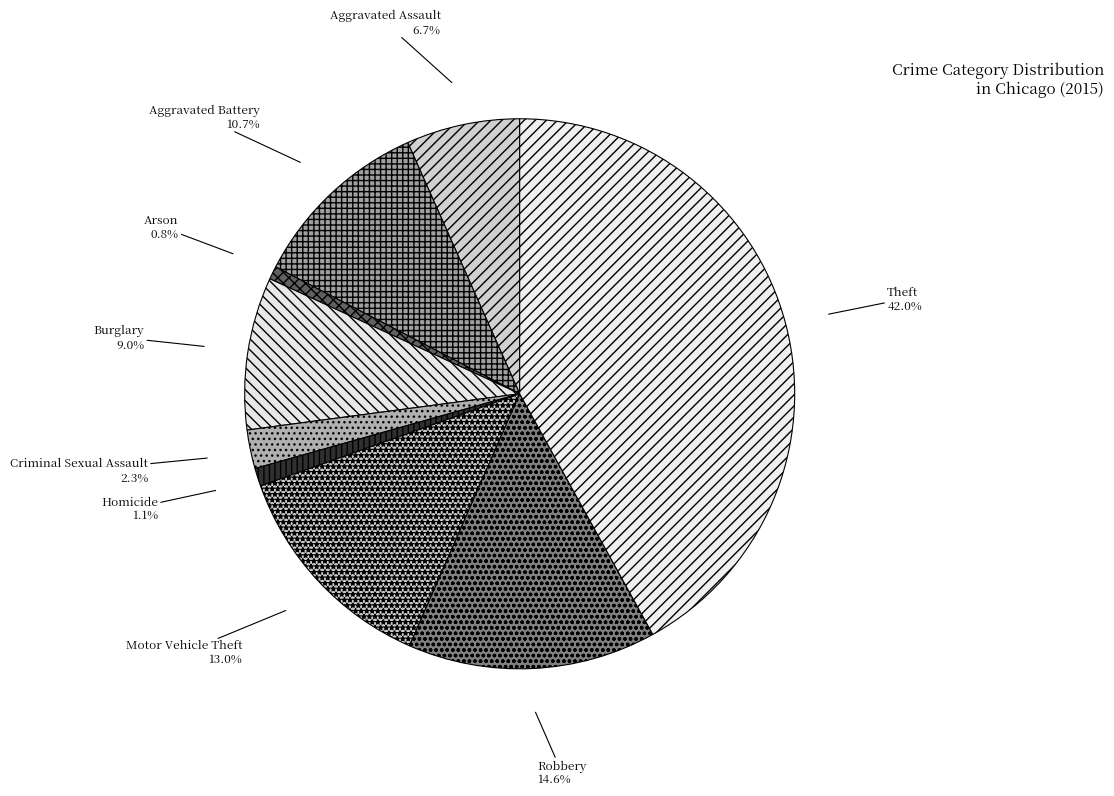

How many segments does this pie chart have?

9